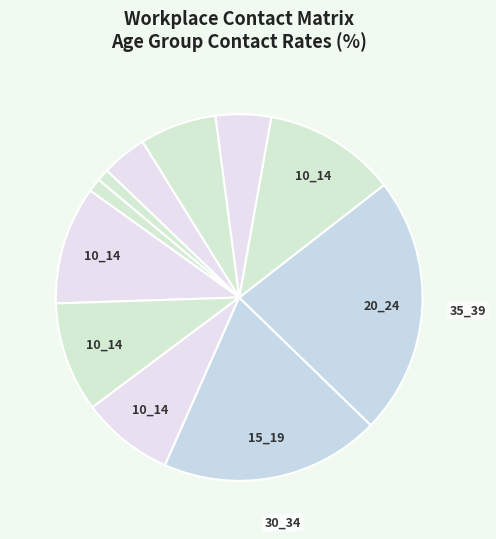

Rank the categories by value from highest to lowest.

35_39, 30_34, 40_44, 15_19, 20_24, 25_29, 50_54, 45_49, 55_59, 10_14, 60_64